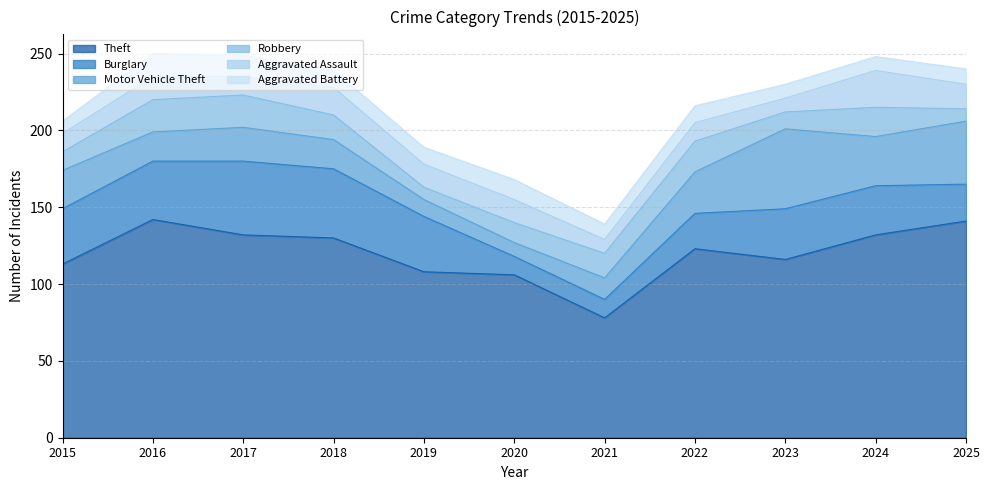

Which series changed the most between 2019 and 2022?

Motor Vehicle Theft